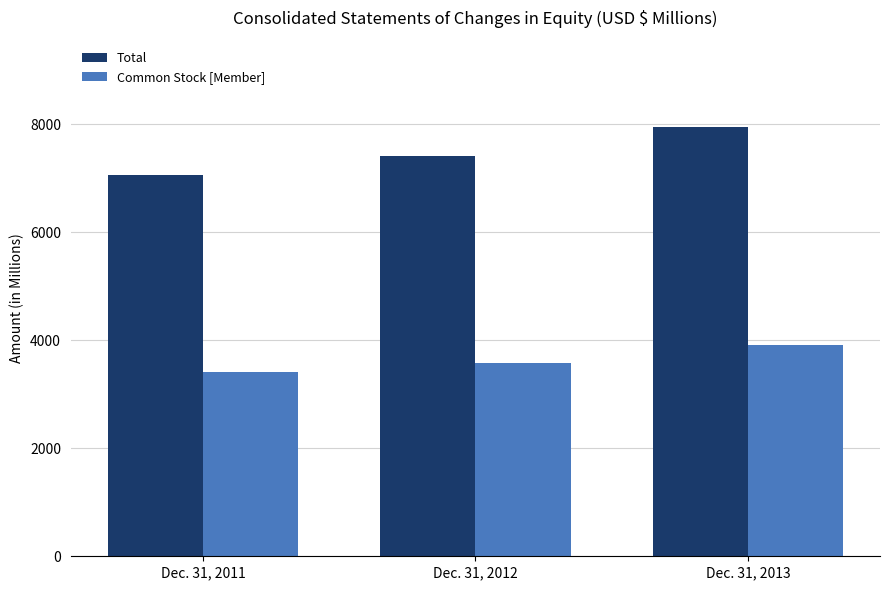

What is the difference between the highest and lowest values at Dec. 31, 2013?

4047